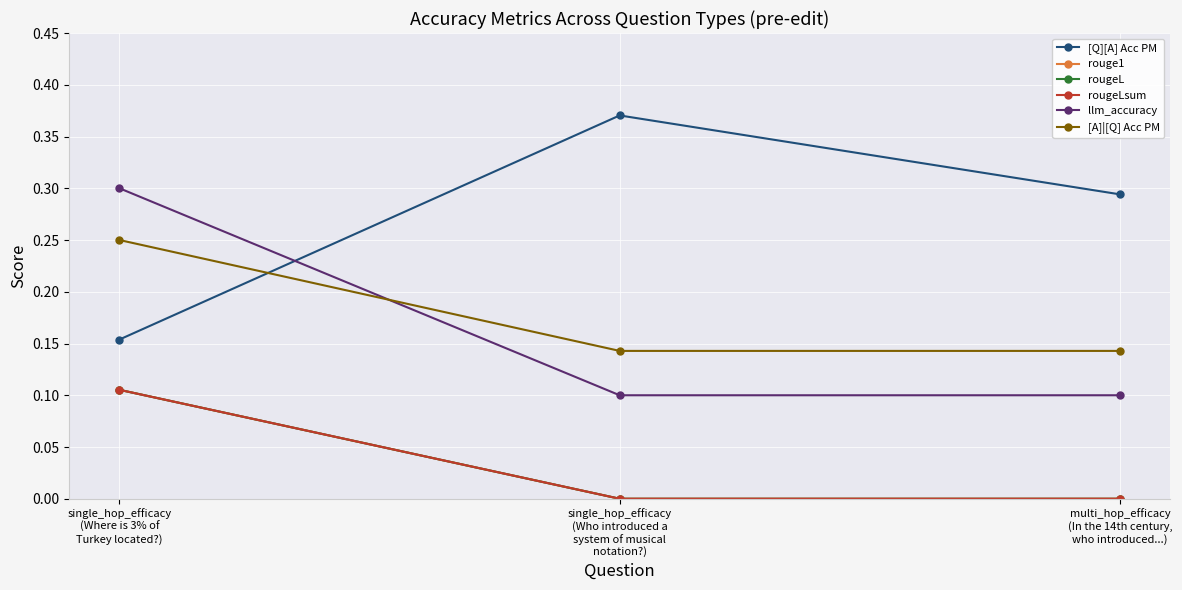

Rank the categories by [A]|[Q] Acc PM value from lowest to highest.

single_hop_efficacy
(Who introduced a
system of musical
notation?), multi_hop_efficacy
(In the 14th century,
who introduced...), single_hop_efficacy
(Where is 3% of
Turkey located?)